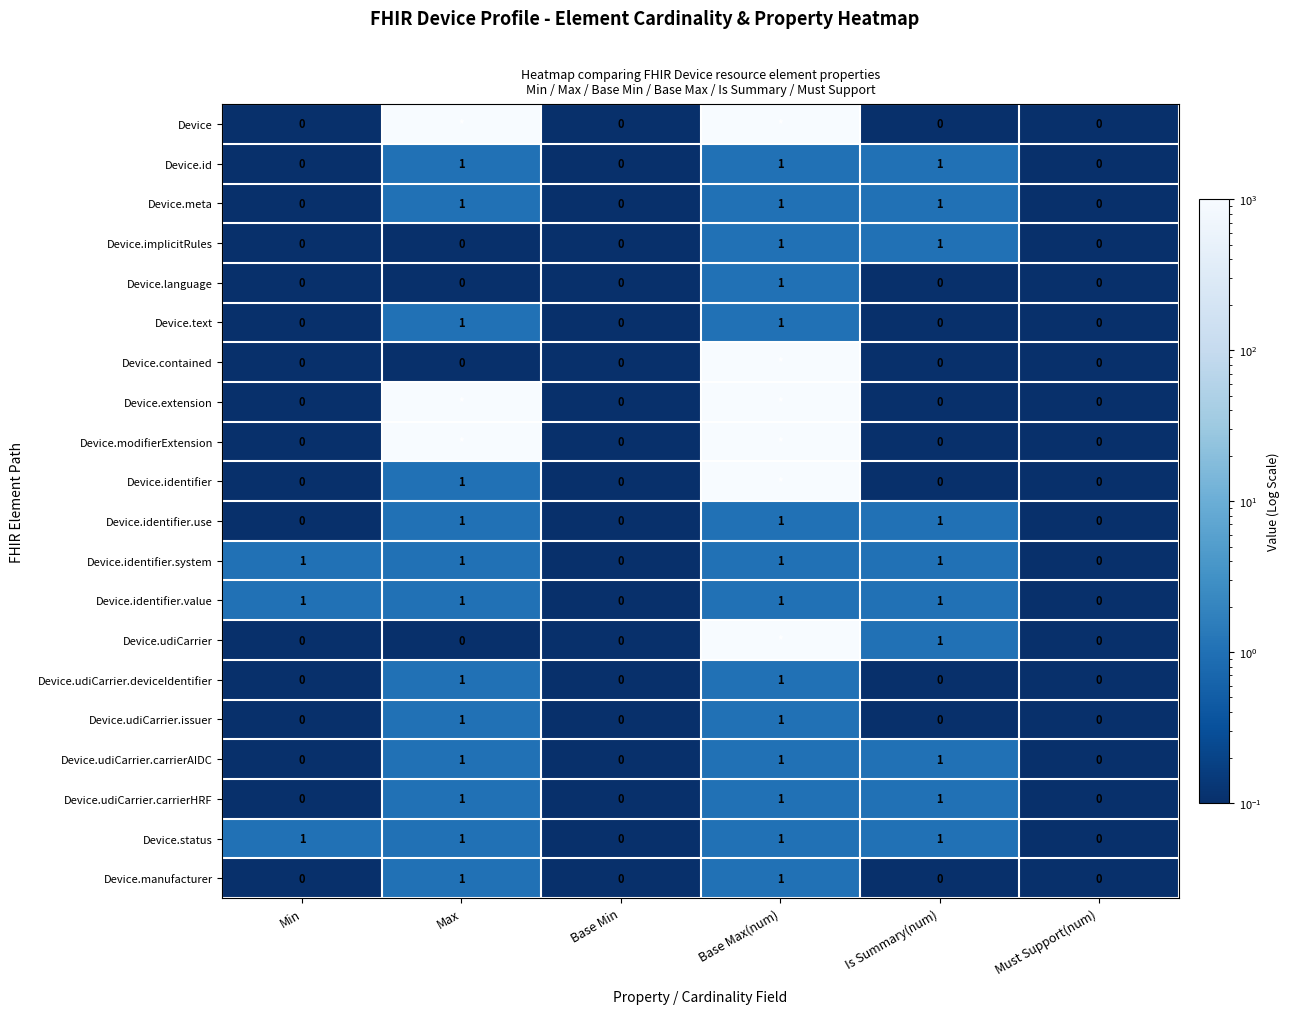

True or false: Device.identifier.use has a value of 0 at Must Support(num).

True